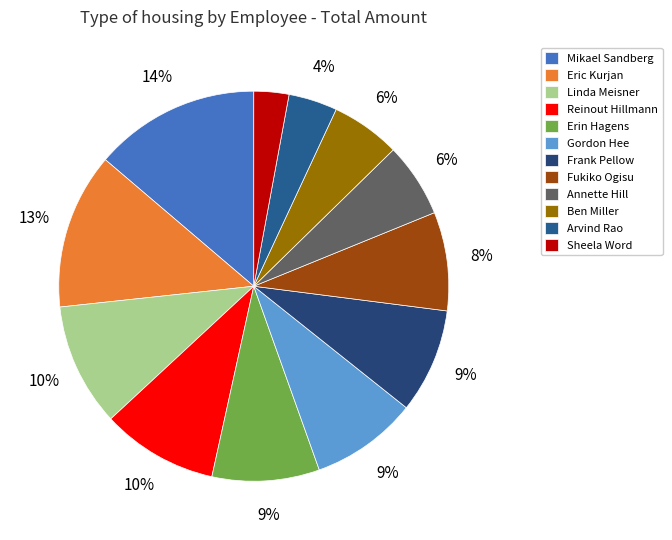

Which slice is the smallest?

Sheela Word